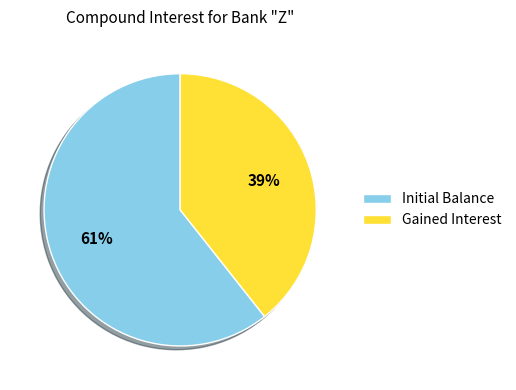

To the nearest percent, what percentage of the pie is Gained Interest?

39%